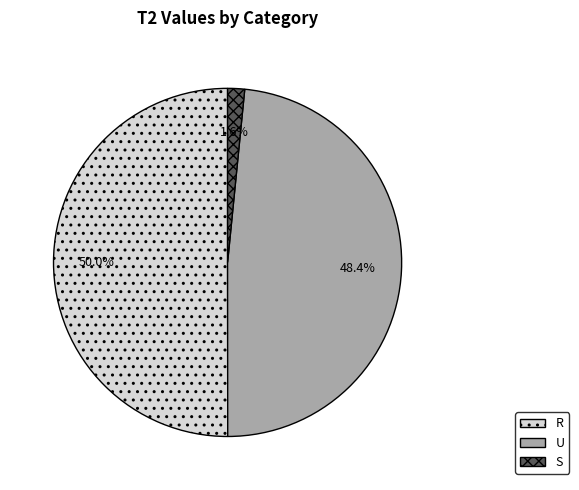

What is the largest slice in the pie chart?

R